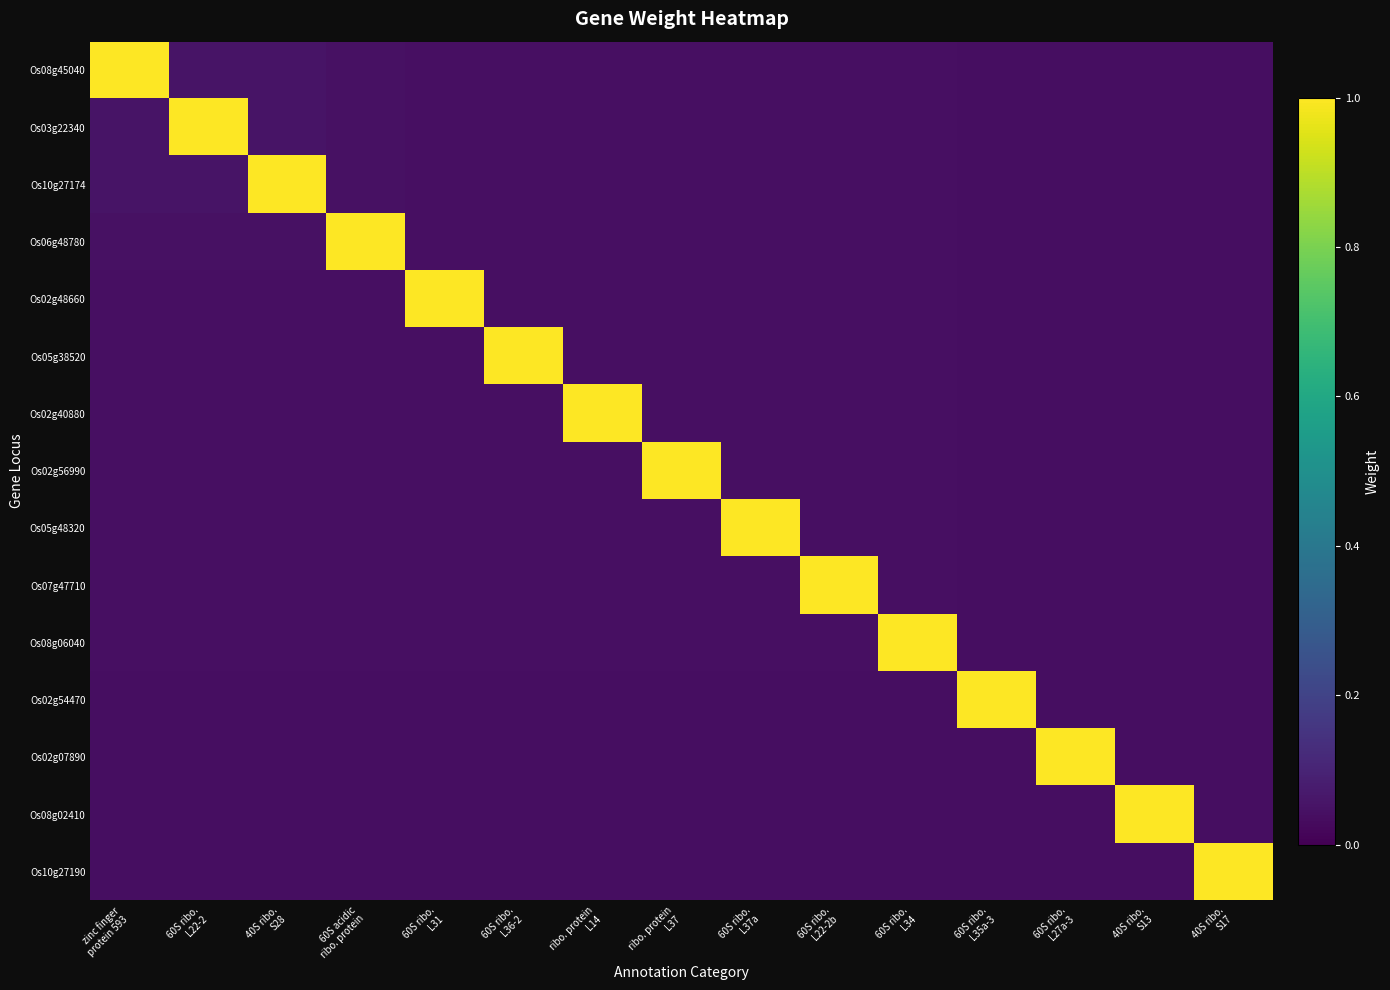

True or false: Os02g07890 has a value of 0.0 at 60S ribo. L22-2b.

True